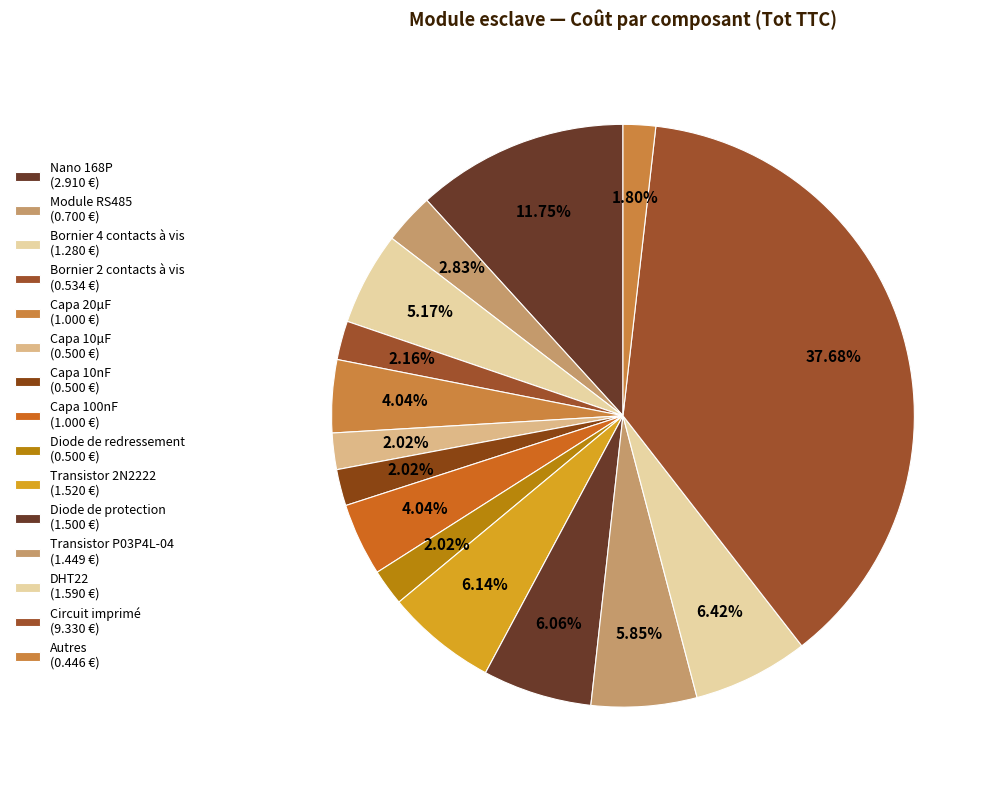

How many slices are in this pie chart?

15